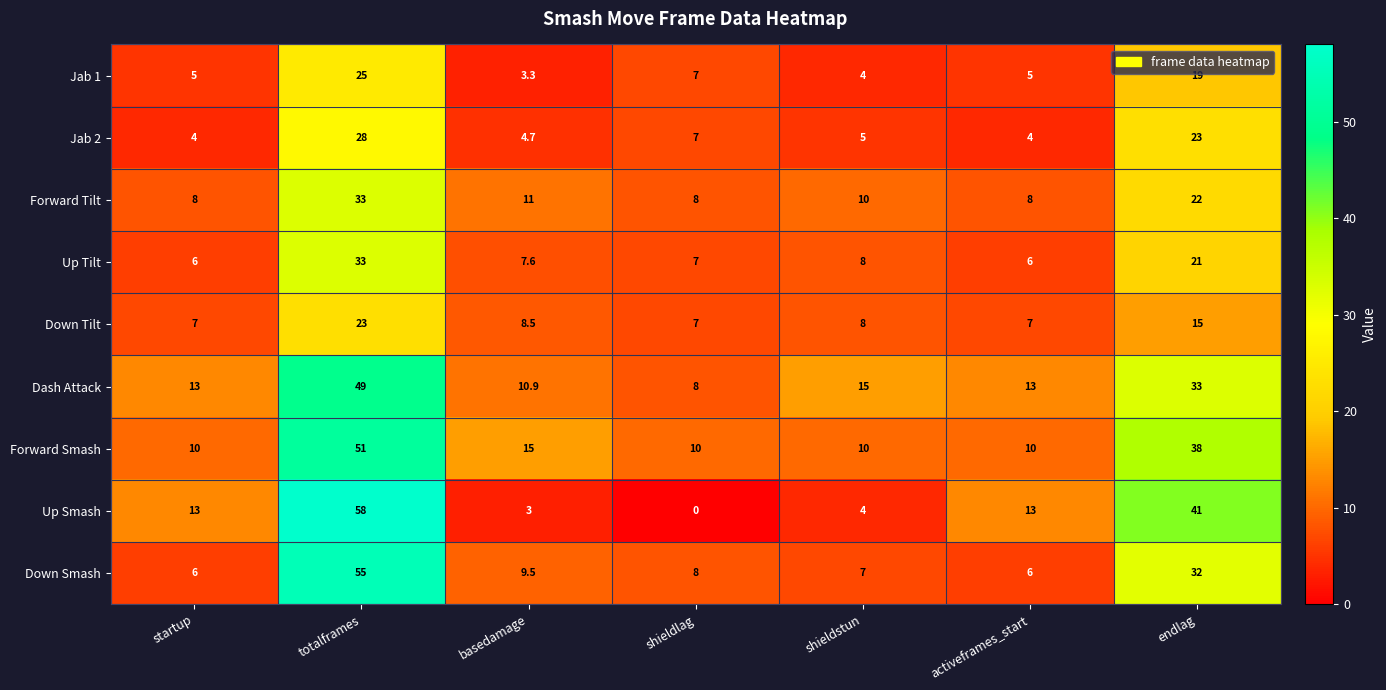

Which series has the largest range (max minus min)?

Up Smash